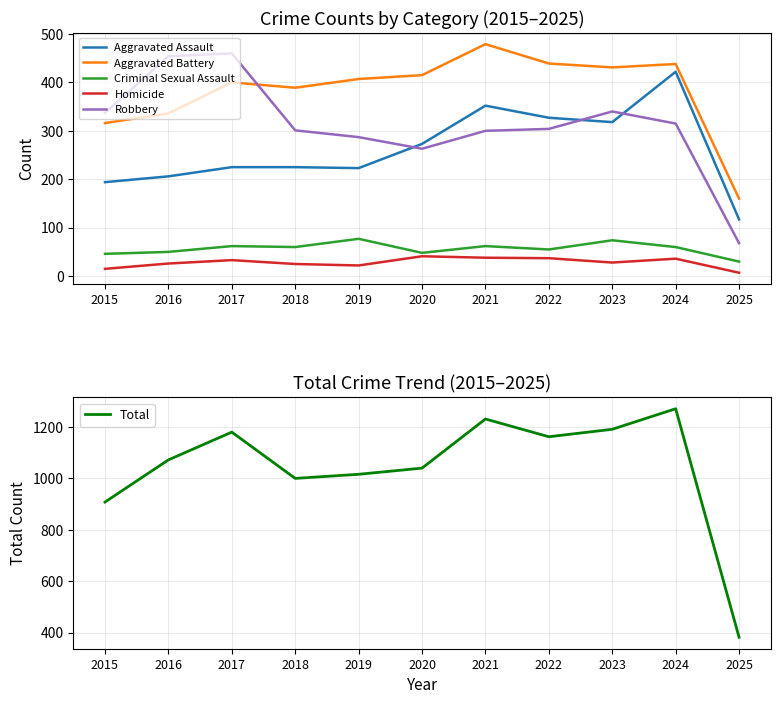

At which category does the chart reach its minimum across all series?

2025